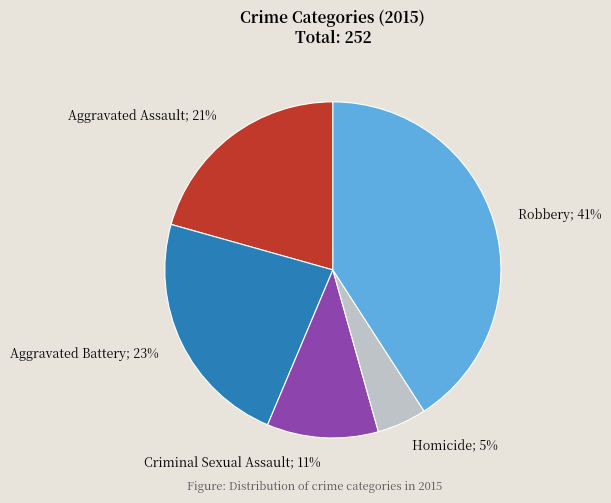

Is there any slice that represents more than half of the pie?

No